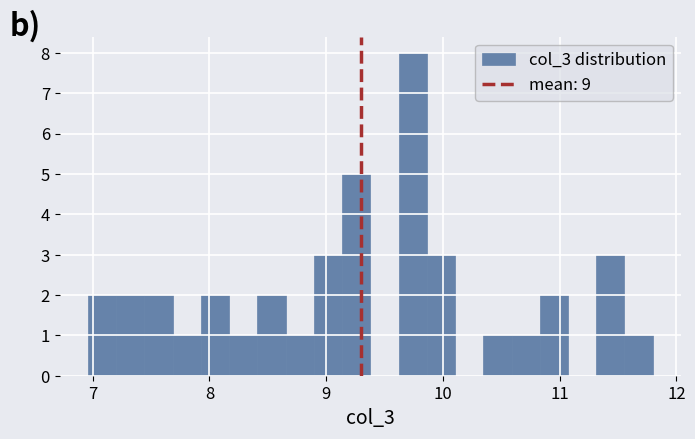

Read against the x-axis, roughly where is the centre of the tallest bar?

9.7